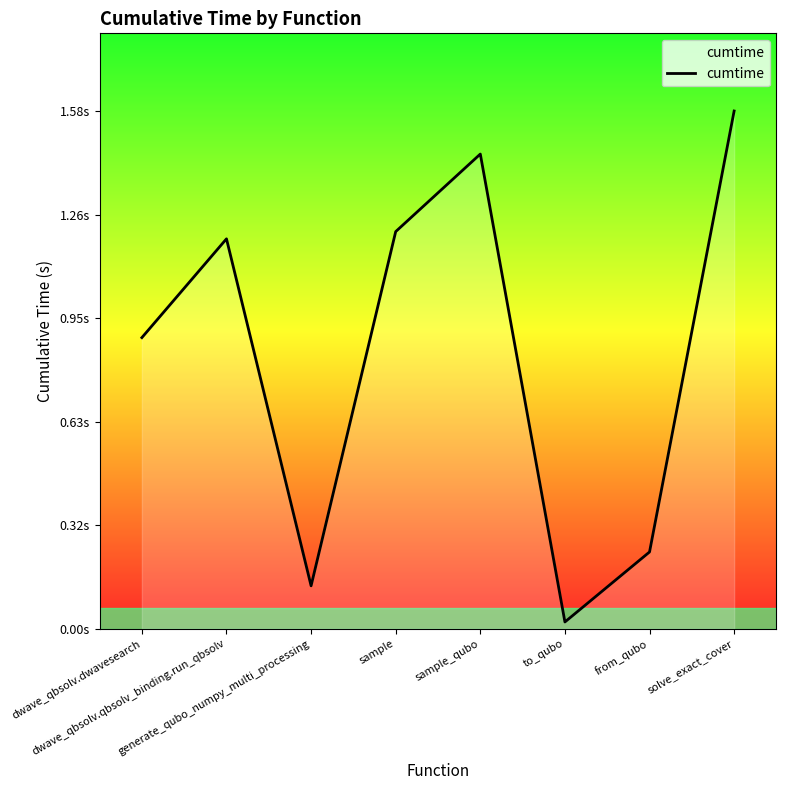

What is the change in value from dwave_qbsolv.qbsolv_binding.run_qbsolv to sample_qubo?

+0.3